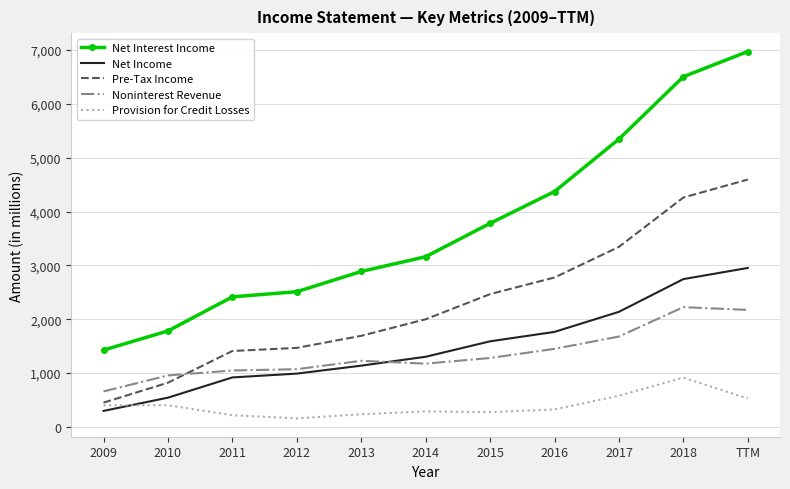

Is it true that Pre-Tax Income equals 3344 at 2014?

False